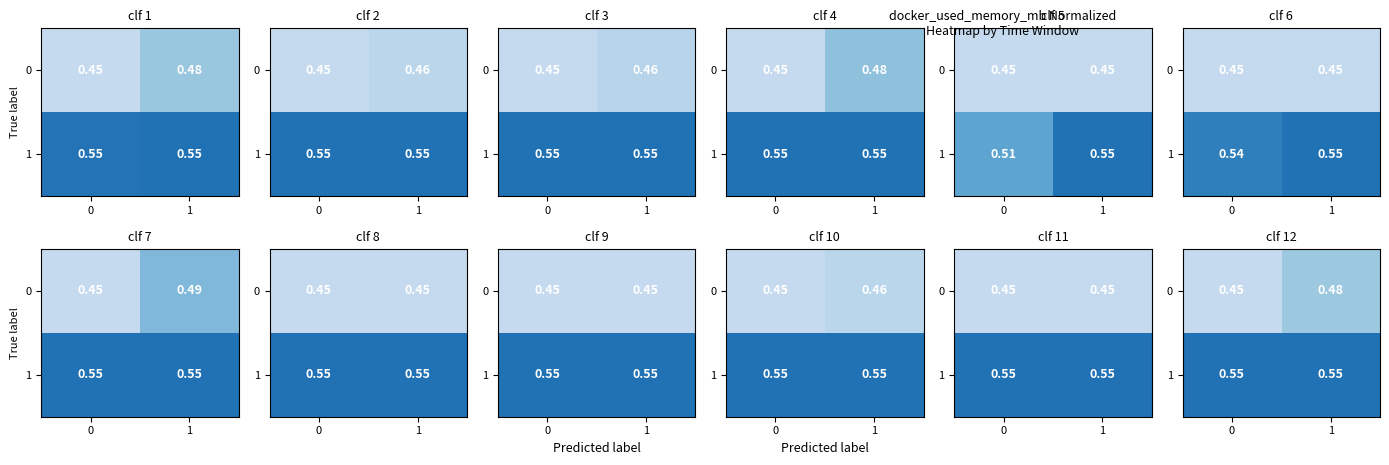

The value of 1 at 1 is 0.5. True or false?

True